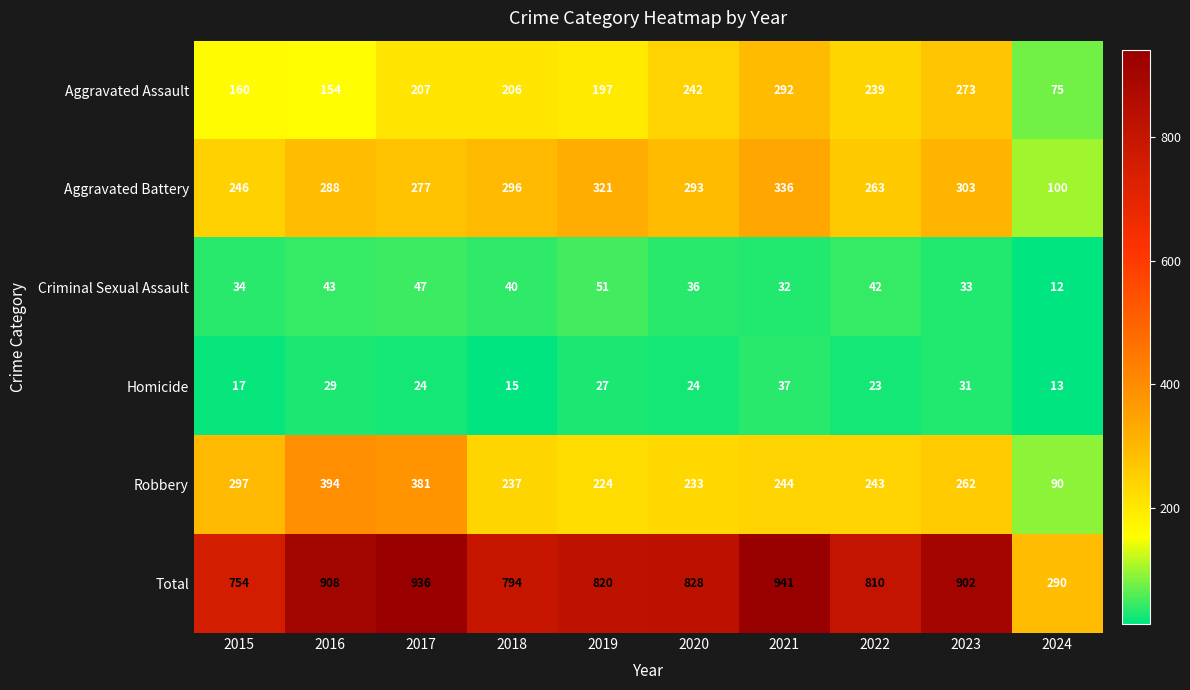

What is the approximate value of Aggravated Assault at 2023, to the nearest 50?

250